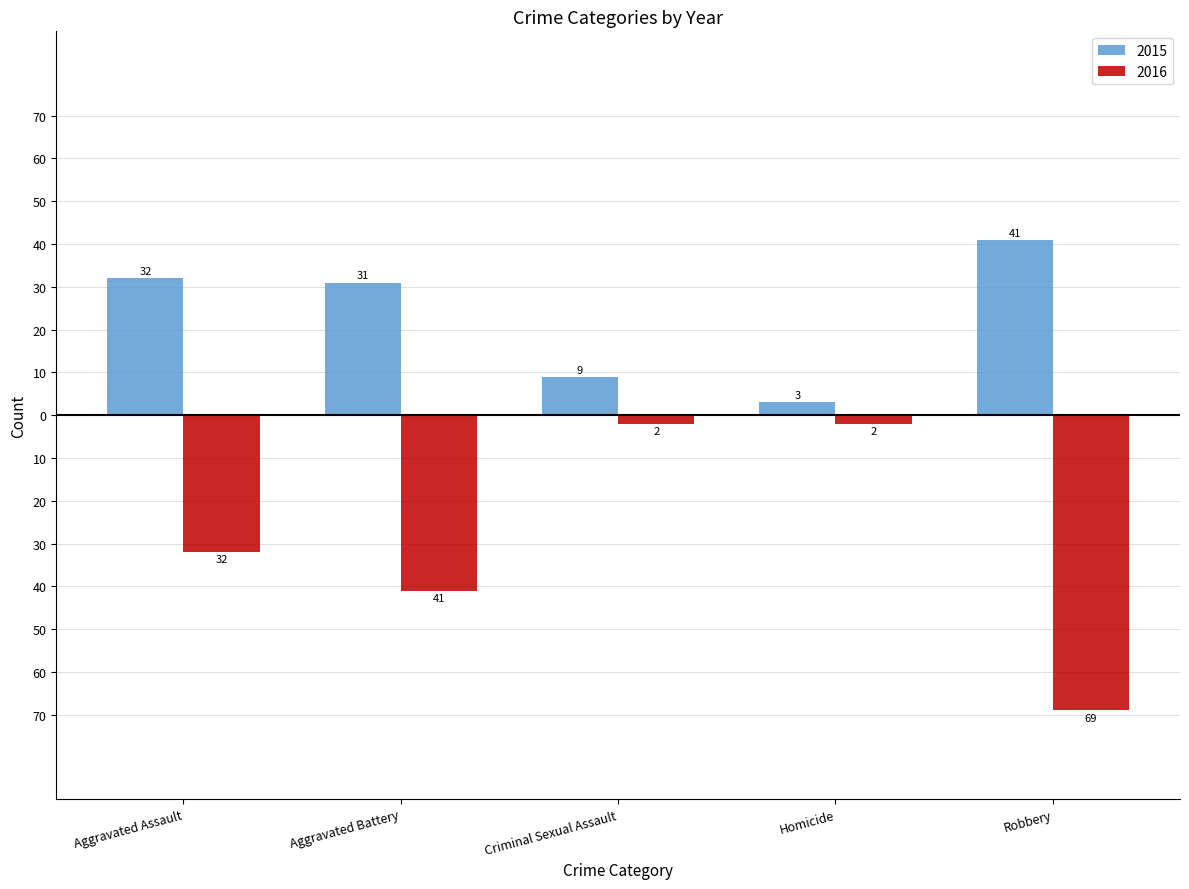

What are all the series names shown in the legend?

2015, 2016